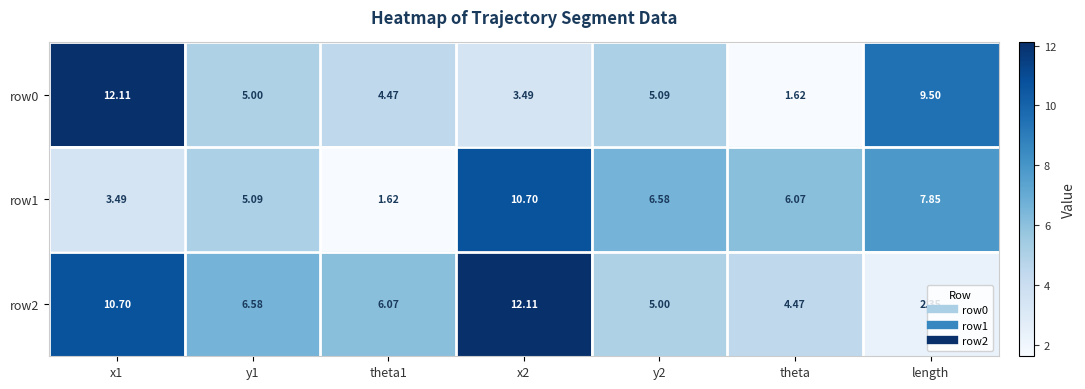

Is the value of row1 at theta greater than the value of row0 at x1?

No